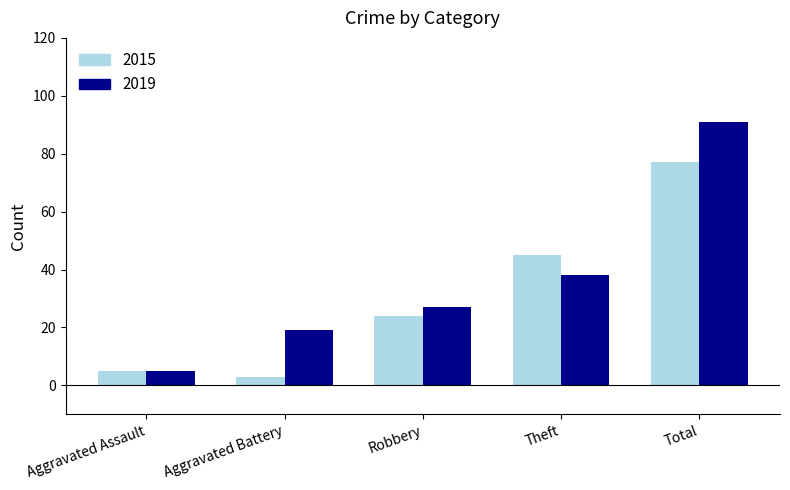

True or false: 2019 has a value of 38 at Theft.

True